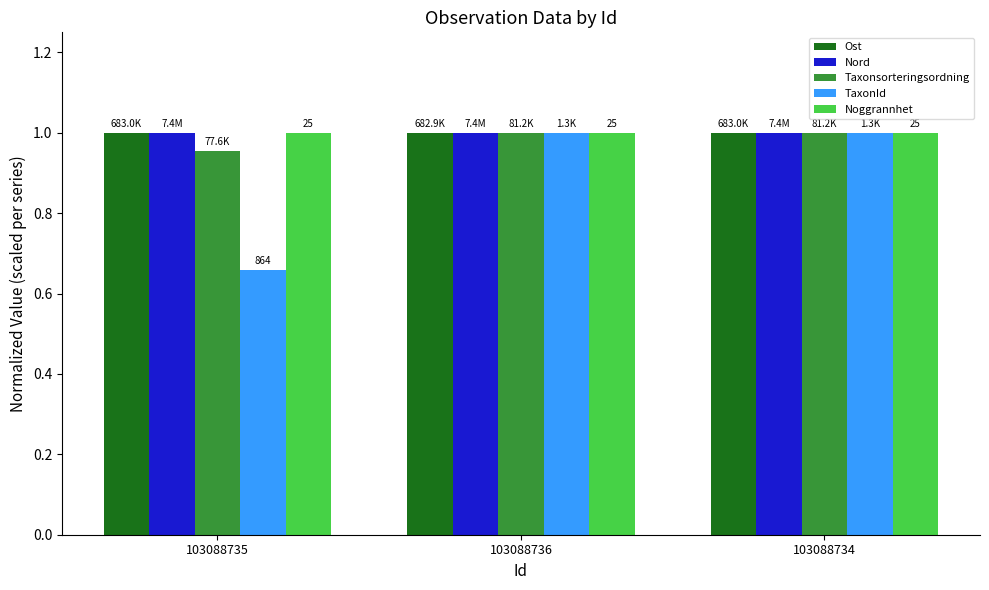

Which series has the largest range (max minus min)?

TaxonId